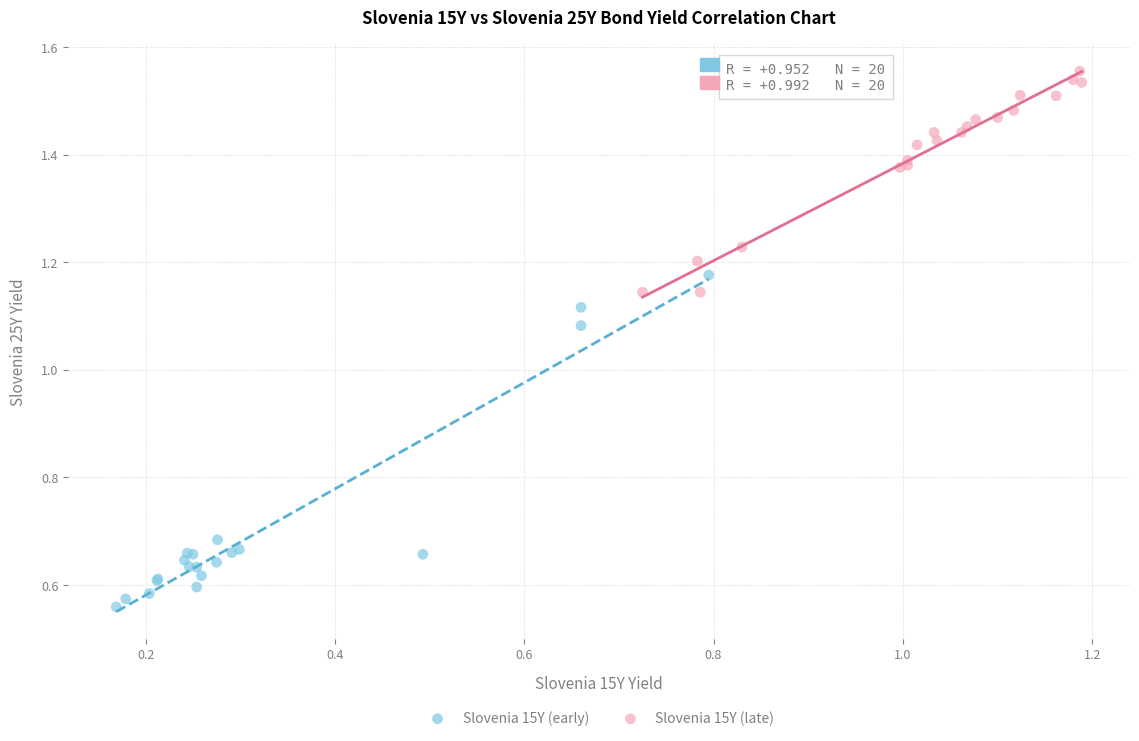

Which series has the widest spread of Y values?

Slovenia 15Y (early)